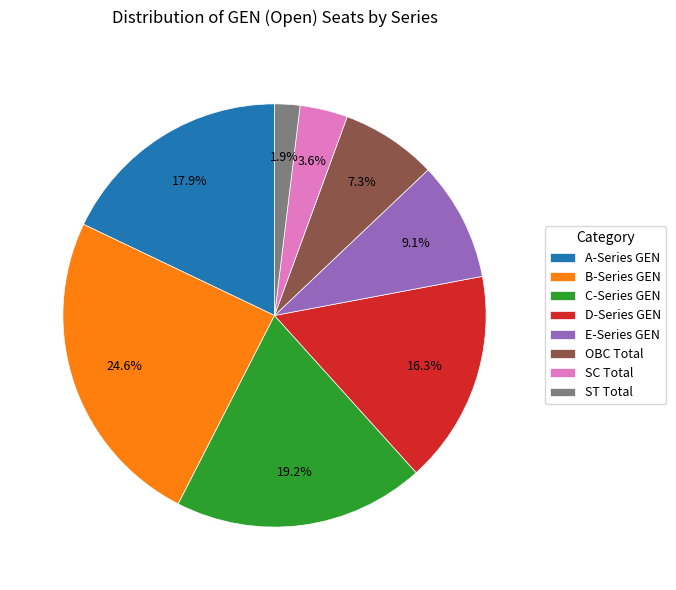

Does SC Total account for over 50% of the chart?

No